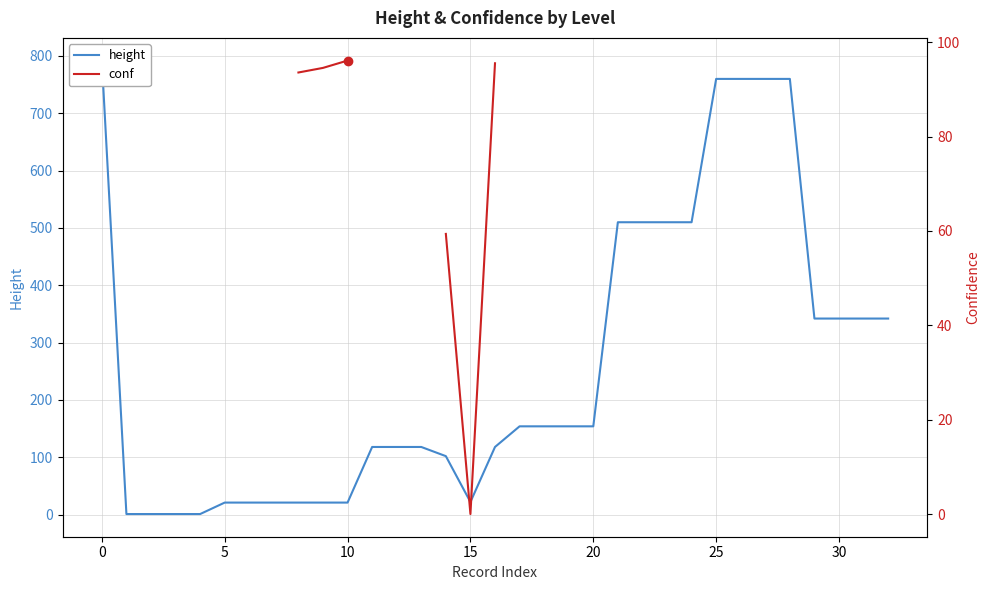

What is the minimum value for height?

1.0